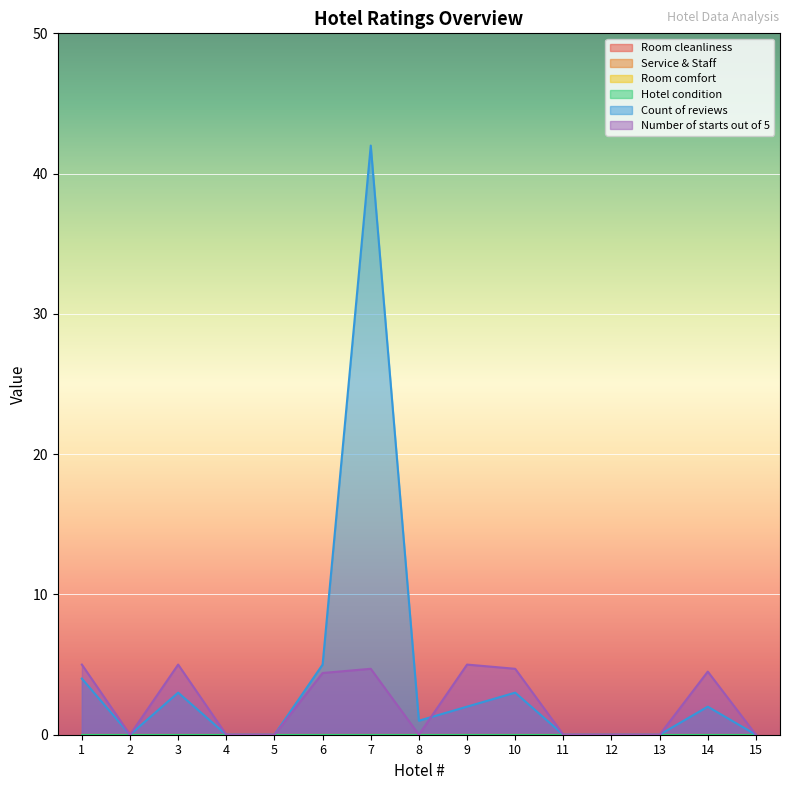

Between 7 and 12, which is larger?

7